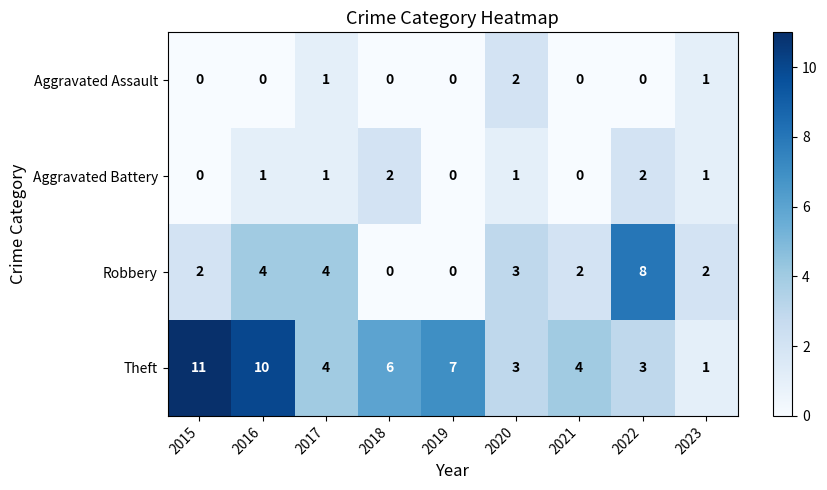

Where is Theft nearest to the value 6?

2018